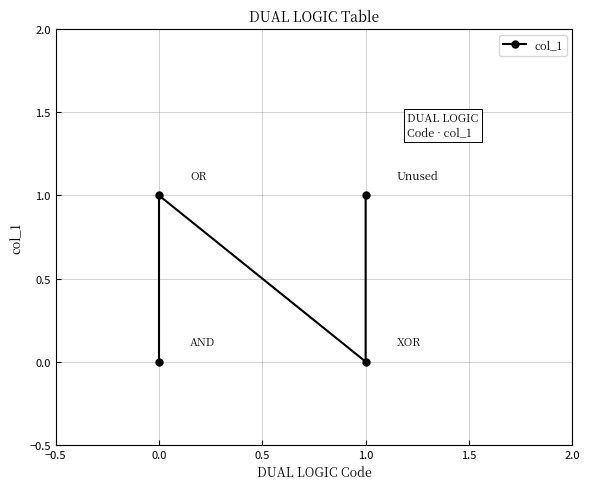

True or false: the data shows -1 at 1.0.

False